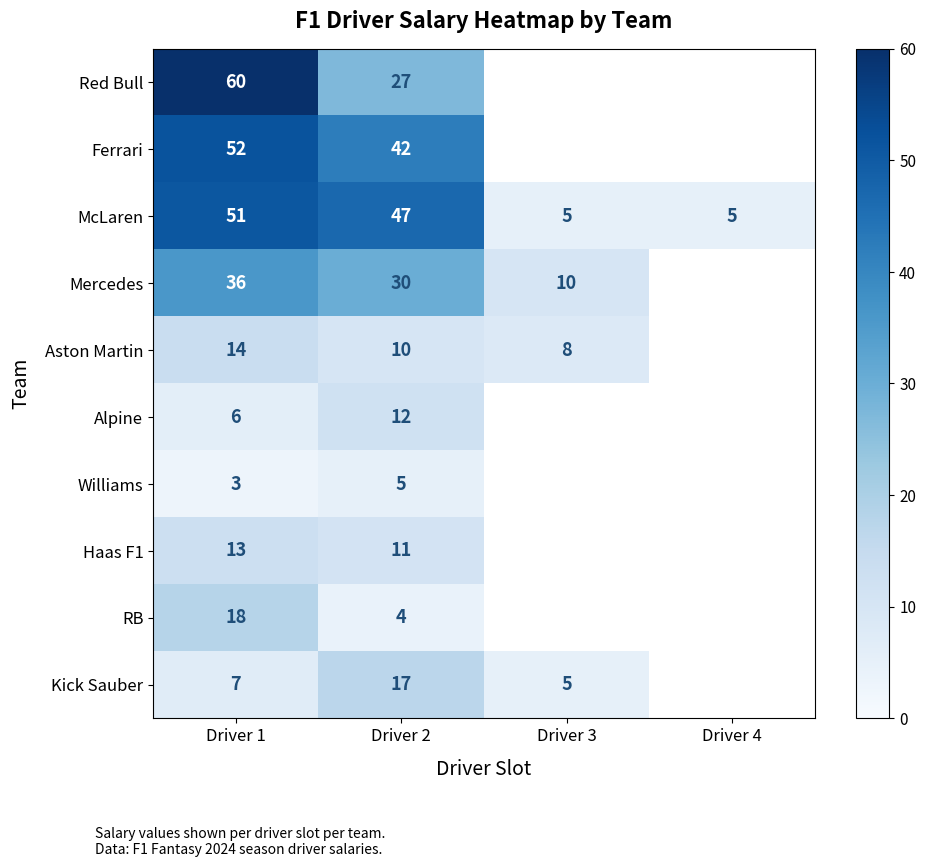

Rank the series at Driver 2 from lowest to highest value.

RB, Williams, Aston Martin, Haas F1, Alpine, Kick Sauber, Red Bull, Mercedes, Ferrari, McLaren